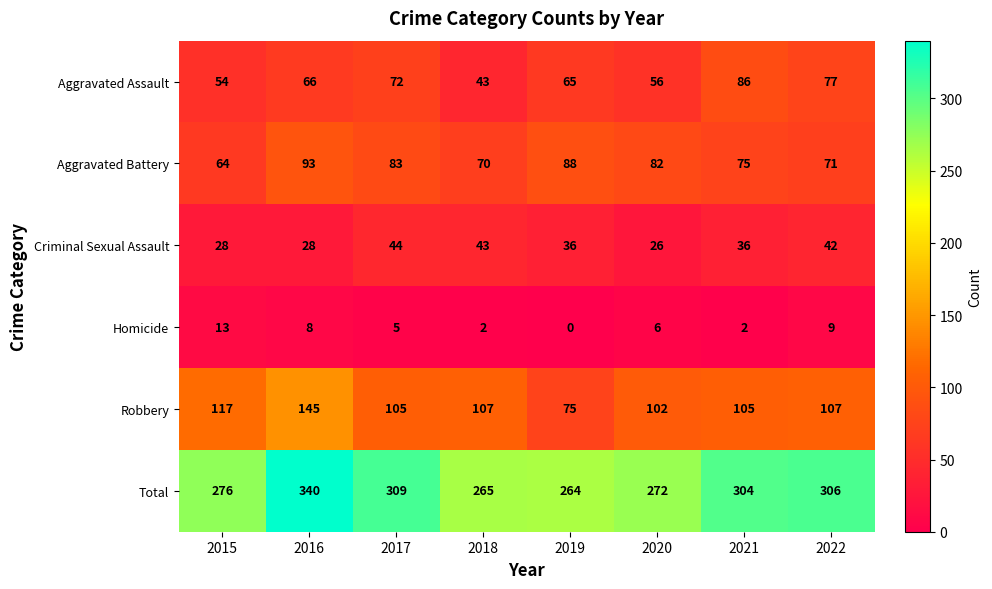

List the series in order of their peak value, lowest first.

Homicide, Criminal Sexual Assault, Aggravated Assault, Aggravated Battery, Robbery, Total